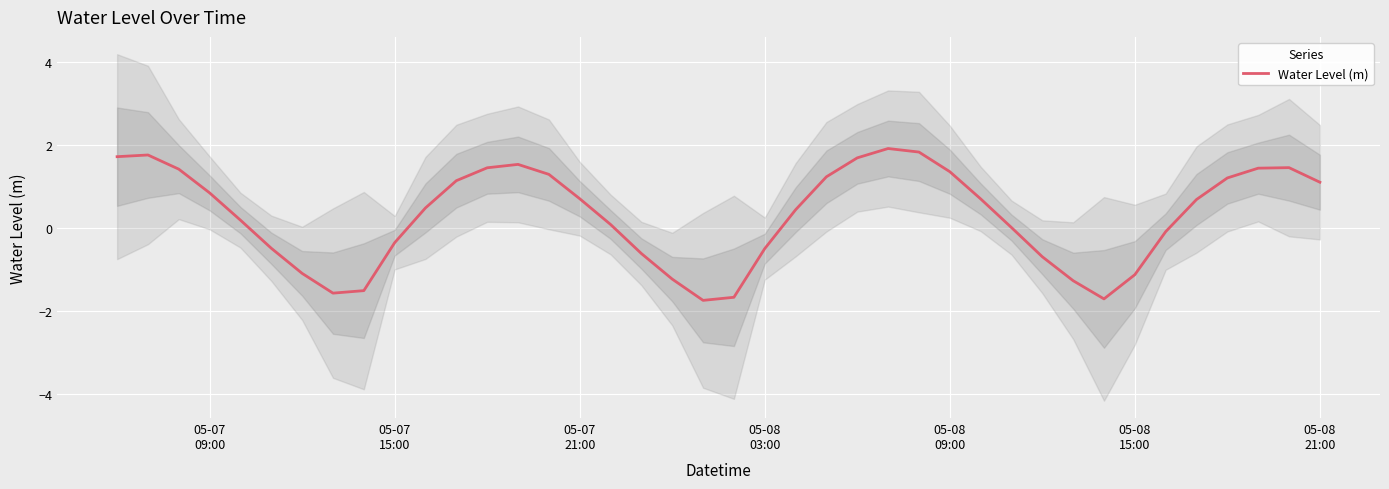

True or false: the data has more than 1 interior local peaks.

True